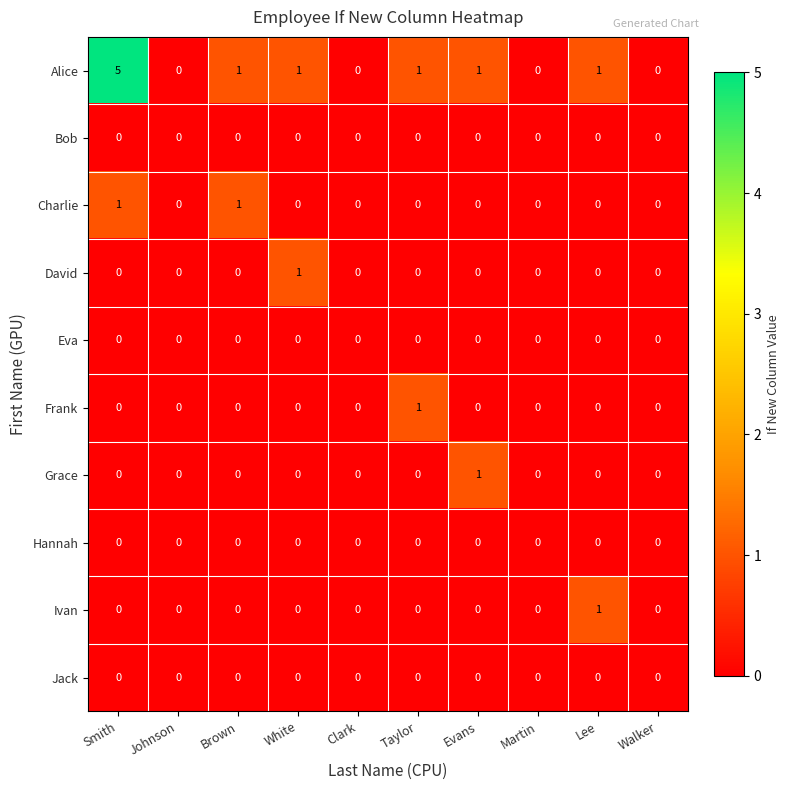

Which series has the widest spread of values?

Alice